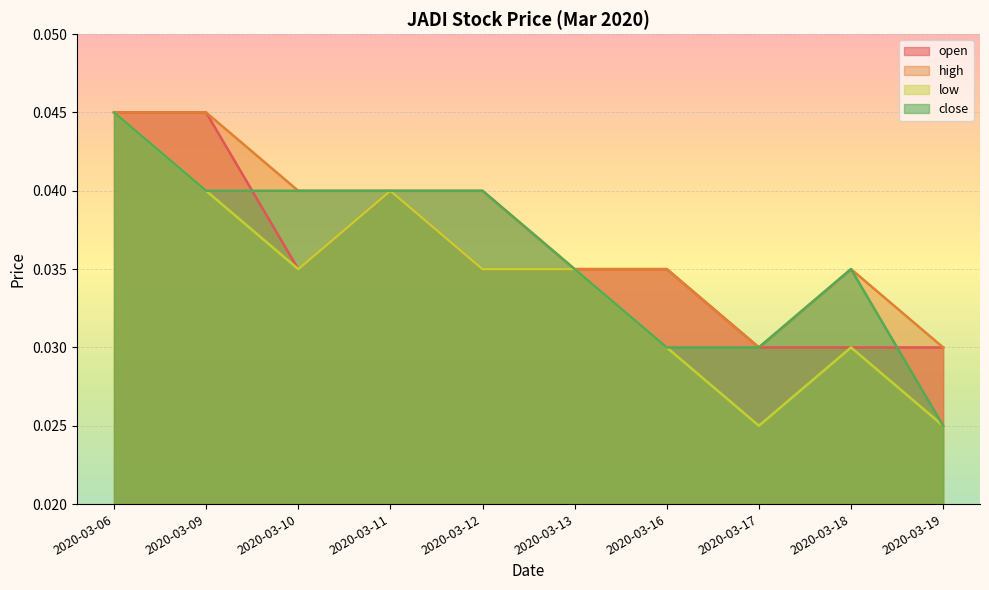

How many data points does each series have?

10